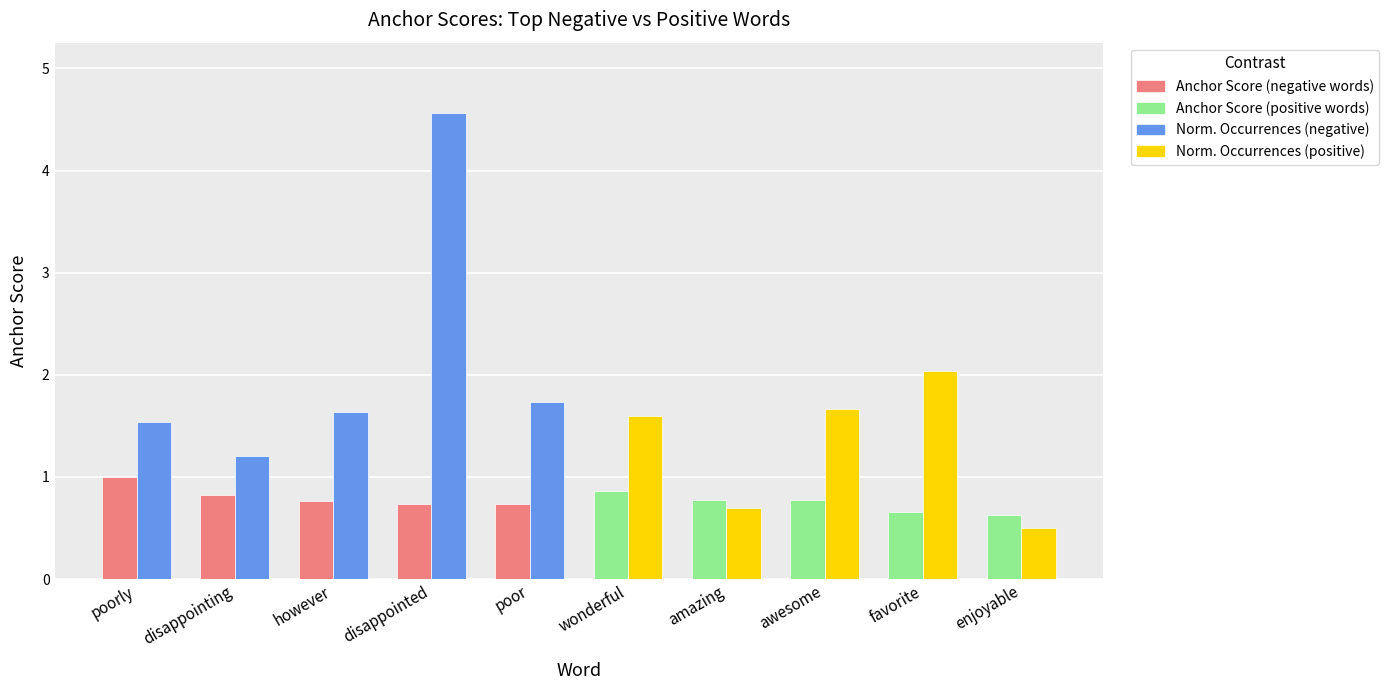

At which category is the sum across all series the highest?

disappointed